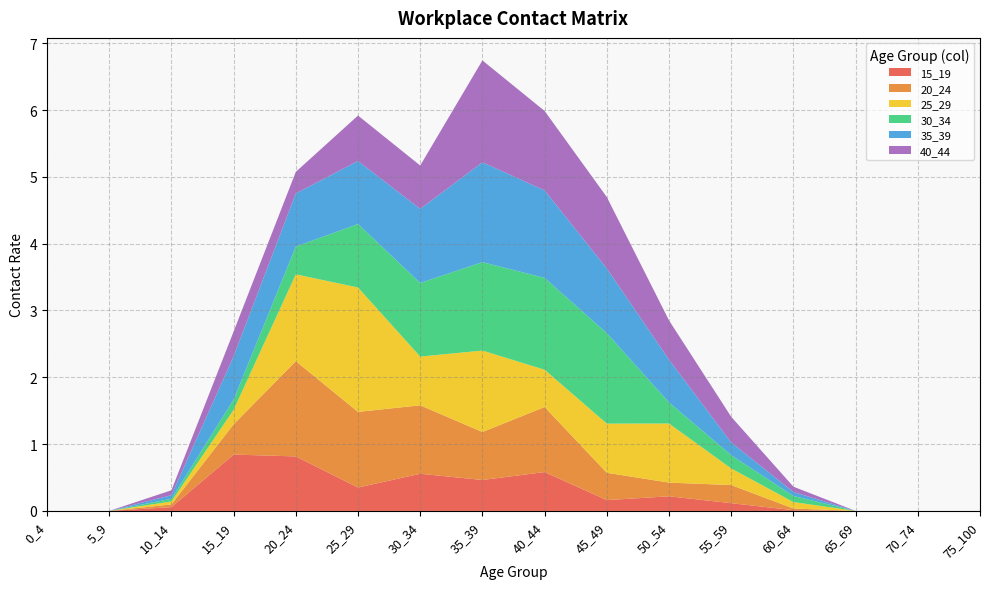

Reading right to left, list all the values displayed in this chart.

15_19: 75_100=0.0	70_74=0.0	65_69=0.0	60_64=0.0	55_59=0.1	50_54=0.2	45_49=0.2	40_44=0.6	35_39=0.5	30_34=0.6	25_29=0.4	20_24=0.8	15_19=0.8	10_14=0.1	5_9=0.0	0_4=0.0
20_24: 75_100=0.0	70_74=0.0	65_69=0.0	60_64=0.0	55_59=0.3	50_54=0.2	45_49=0.4	40_44=1.0	35_39=0.7	30_34=1.0	25_29=1.1	20_24=1.4	15_19=0.5	10_14=0.0	5_9=0.0	0_4=0.0
25_29: 75_100=0.0	70_74=0.0	65_69=0.0	60_64=0.1	55_59=0.2	50_54=0.9	45_49=0.7	40_44=0.6	35_39=1.2	30_34=0.7	25_29=1.9	20_24=1.3	15_19=0.2	10_14=0.0	5_9=0.0	0_4=0.0
30_34: 75_100=0.0	70_74=0.0	65_69=0.0	60_64=0.1	55_59=0.2	50_54=0.3	45_49=1.4	40_44=1.4	35_39=1.3	30_34=1.1	25_29=1.0	20_24=0.4	15_19=0.2	10_14=0.0	5_9=0.0	0_4=0.0
35_39: 75_100=0.0	70_74=0.0	65_69=0.0	60_64=0.1	55_59=0.2	50_54=0.6	45_49=1.0	40_44=1.3	35_39=1.5	30_34=1.1	25_29=0.9	20_24=0.8	15_19=0.6	10_14=0.1	5_9=0.0	0_4=0.0
40_44: 75_100=0.0	70_74=0.0	65_69=0.0	60_64=0.1	55_59=0.4	50_54=0.6	45_49=1.1	40_44=1.2	35_39=1.5	30_34=0.6	25_29=0.7	20_24=0.3	15_19=0.4	10_14=0.1	5_9=0.0	0_4=0.0